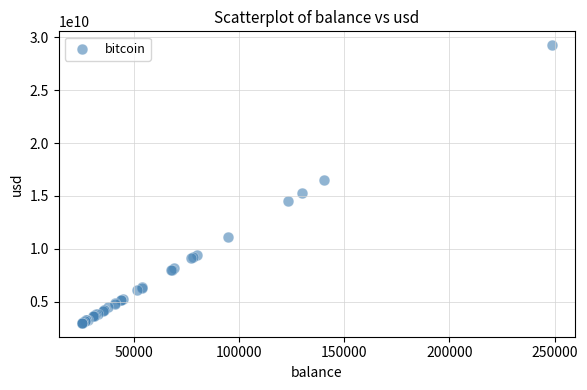

What Y value in the scatter plot is closest to 16131254271?

16542704894.4